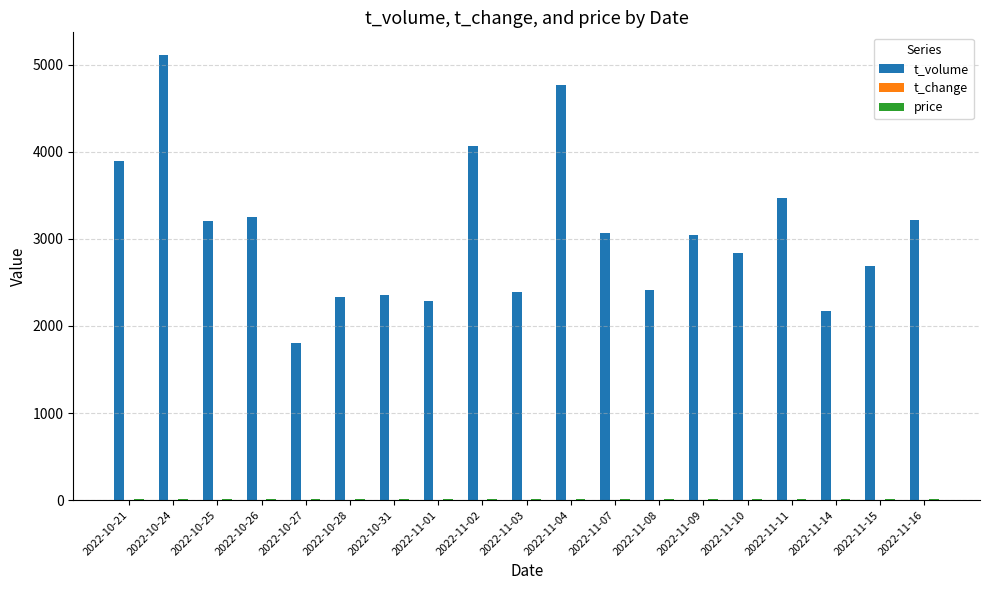

Which label corresponds to the largest value in the chart?

2022-10-24